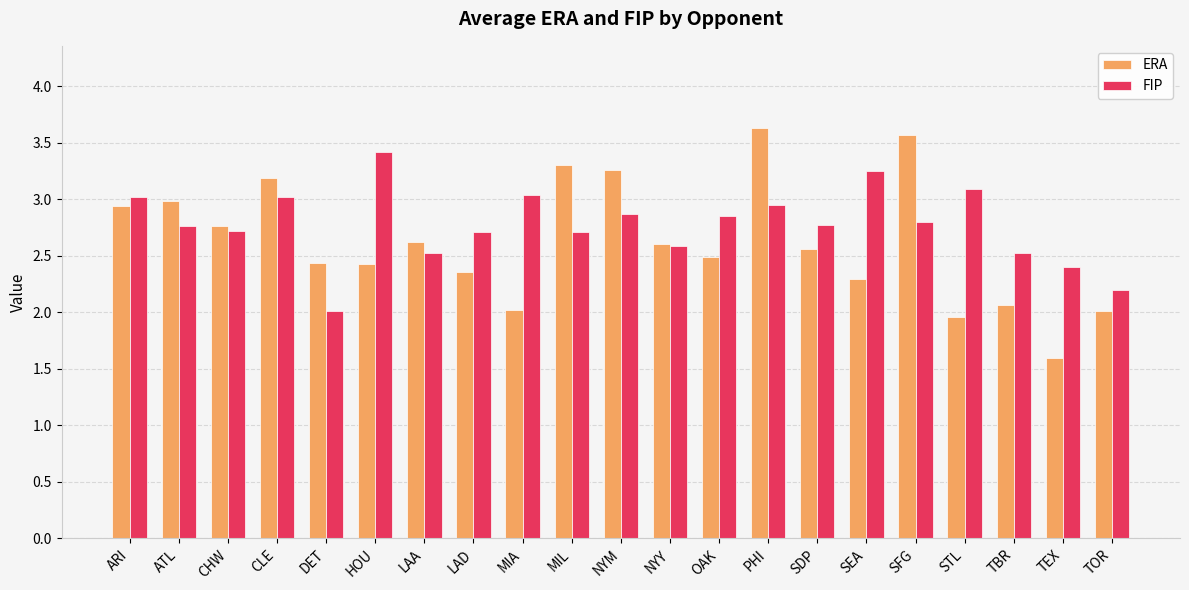

How many series are shown in this chart?

2